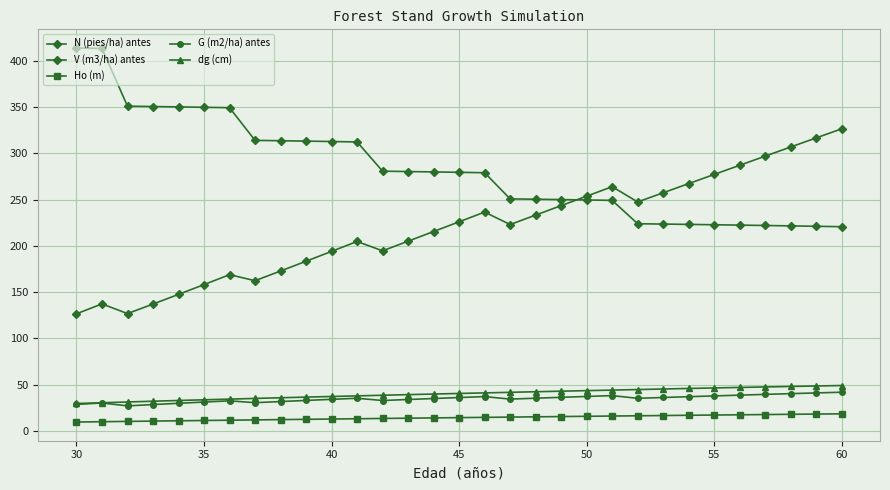

Count the number of data series in this chart.

5